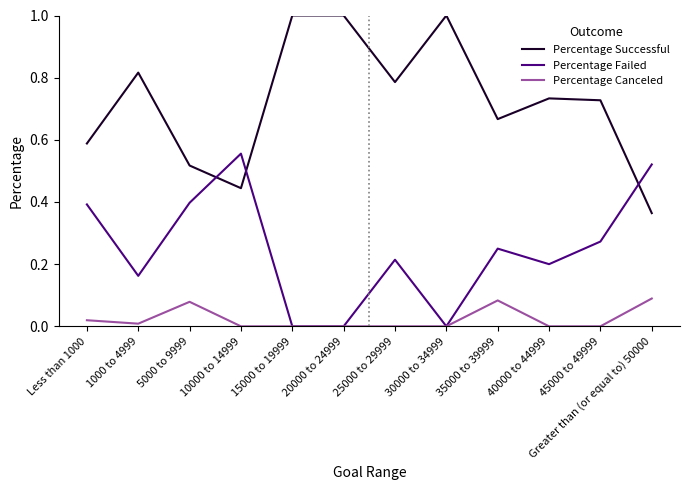

Which series changed the most between 30000 to 34999 and 35000 to 39999?

Percentage Successful